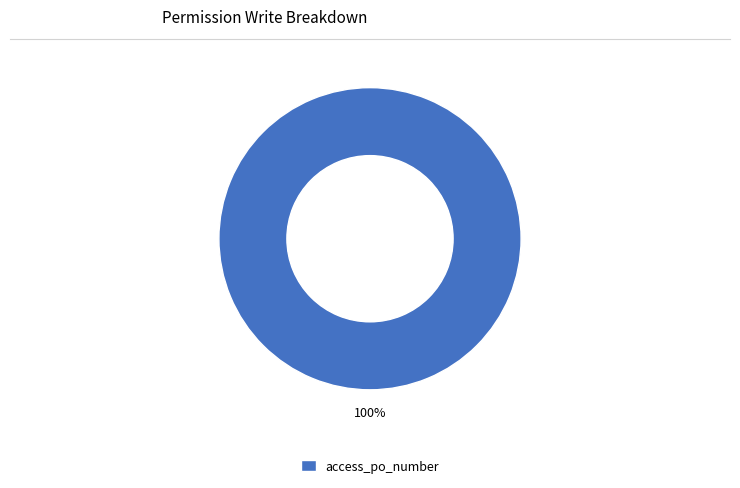

Is it true that access_po_number is 87% of the pie?

False